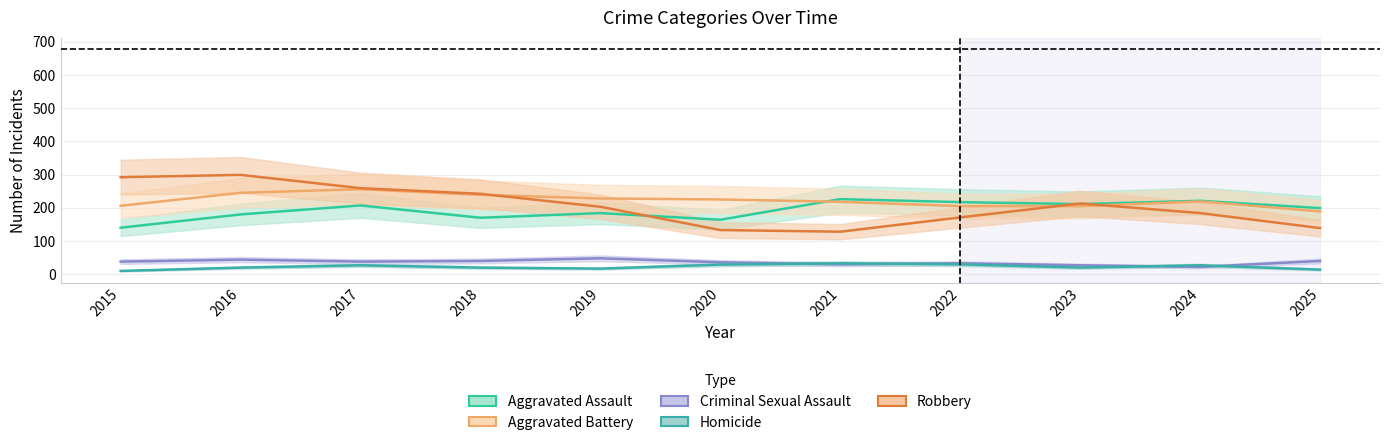

Reading left to right, transcribe all the data shown in this chart.

Aggravated Assault: 2015=140	2016=180	2017=207	2018=170	2019=184	2020=164	2021=226	2022=217	2023=211	2024=221	2025=199
Aggravated Battery: 2015=206	2016=245	2017=256	2018=239	2019=228	2020=225	2021=218	2022=205	2023=205	2024=219	2025=189
Criminal Sexual Assault: 2015=38	2016=44	2017=38	2018=40	2019=48	2020=36	2021=30	2022=33	2023=27	2024=22	2025=40
Homicide: 2015=10	2016=20	2017=27	2018=20	2019=17	2020=29	2021=33	2022=30	2023=20	2024=27	2025=14
Robbery: 2015=292	2016=299	2017=259	2018=242	2019=203	2020=133	2021=128	2022=171	2023=213	2024=184	2025=139